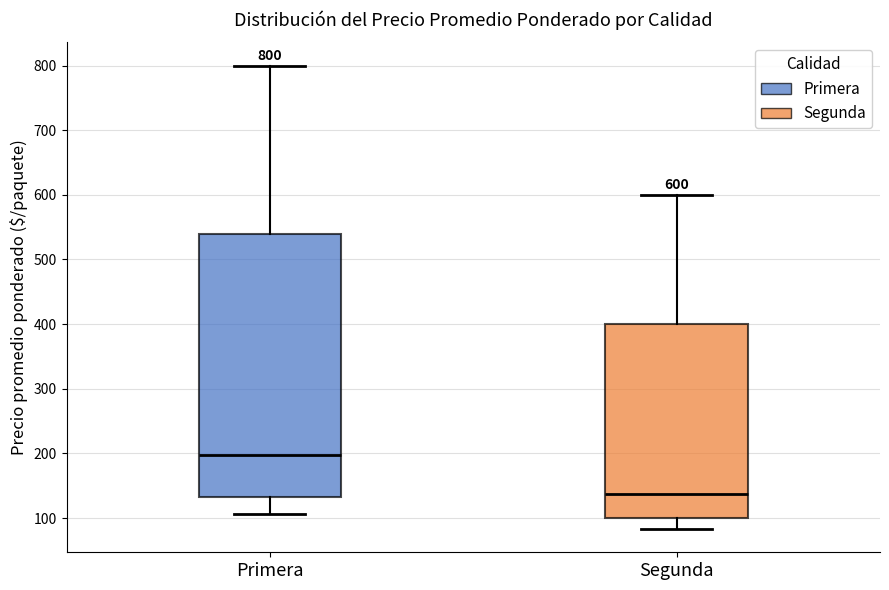

Which box's median line is the lowest?

Segunda